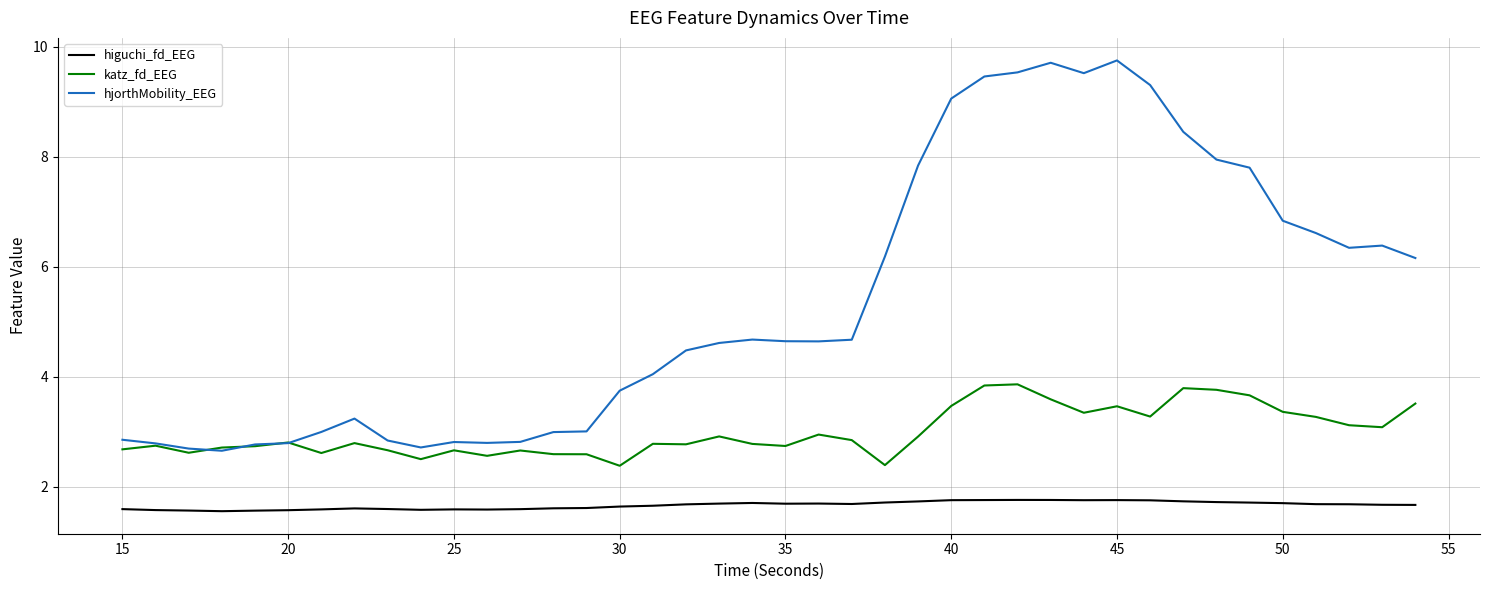

What is the difference between the second highest and minimum values in the higuchi_fd_EEG series?

0.2